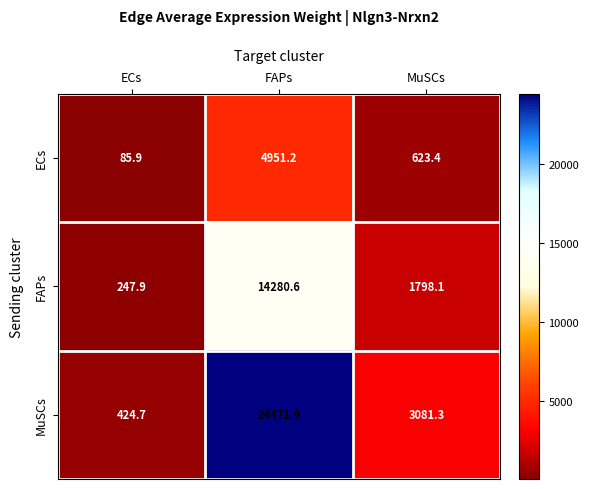

Rank the series by their maximum value, from lowest to highest.

ECs, FAPs, MuSCs